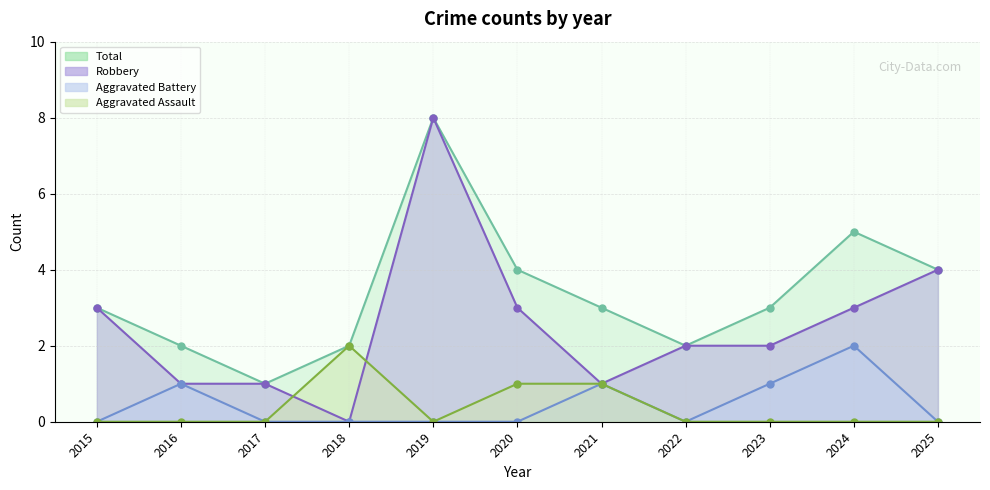

At which category is the sum across all series the highest?

2019